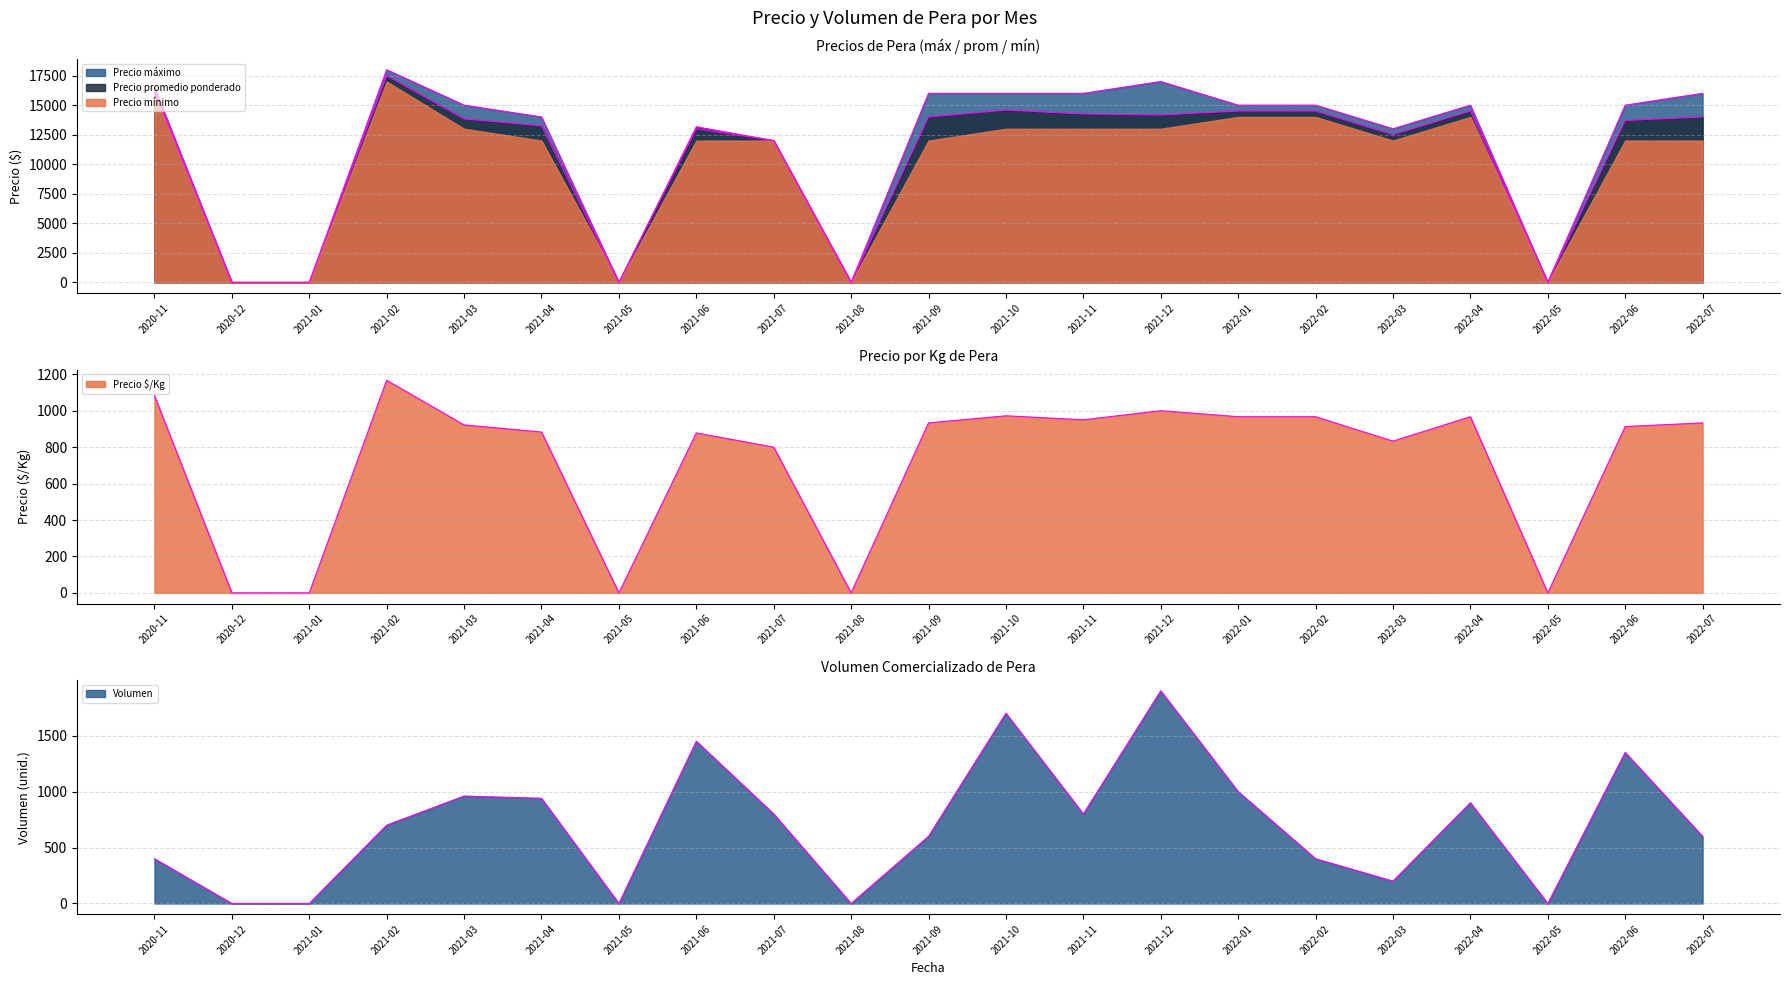

At which label does Precio promedio ponderado reach its minimum?

2020-12